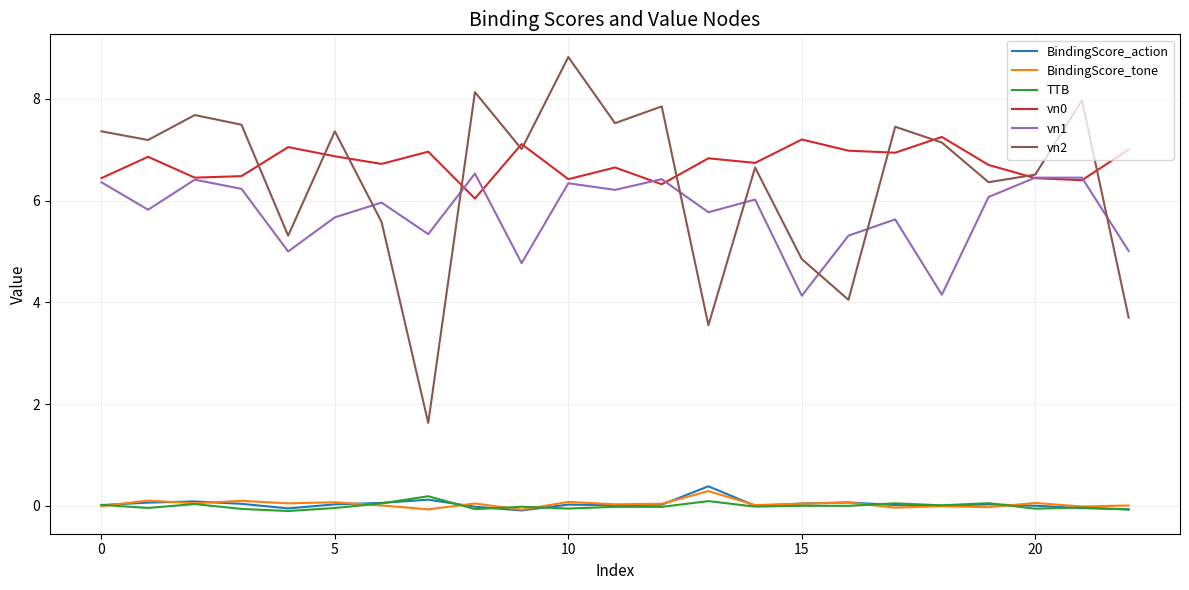

Which series has the widest spread of values?

vn2